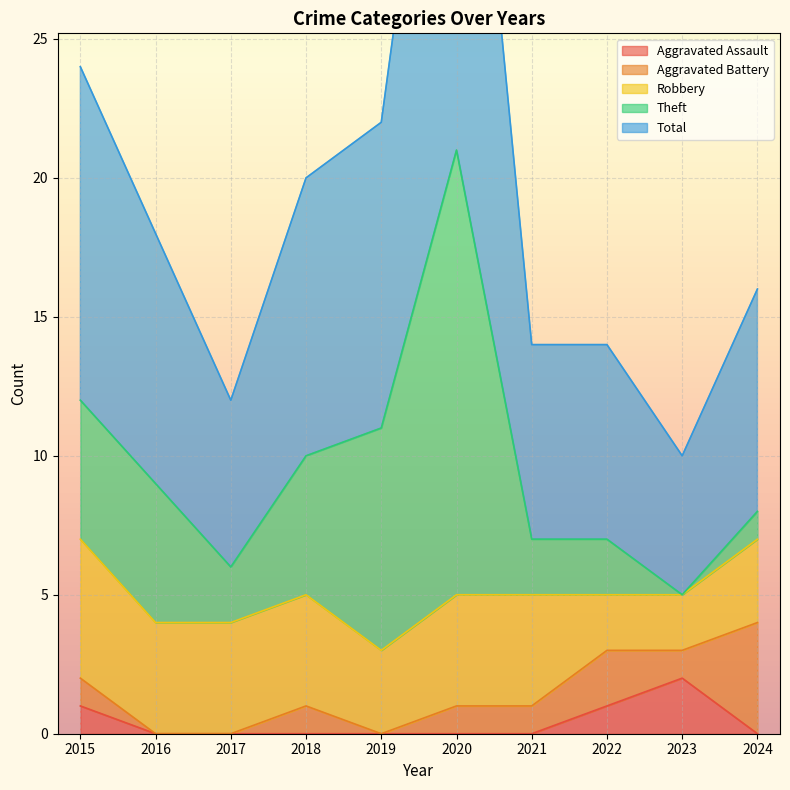

How many lines are shown in the chart?

5